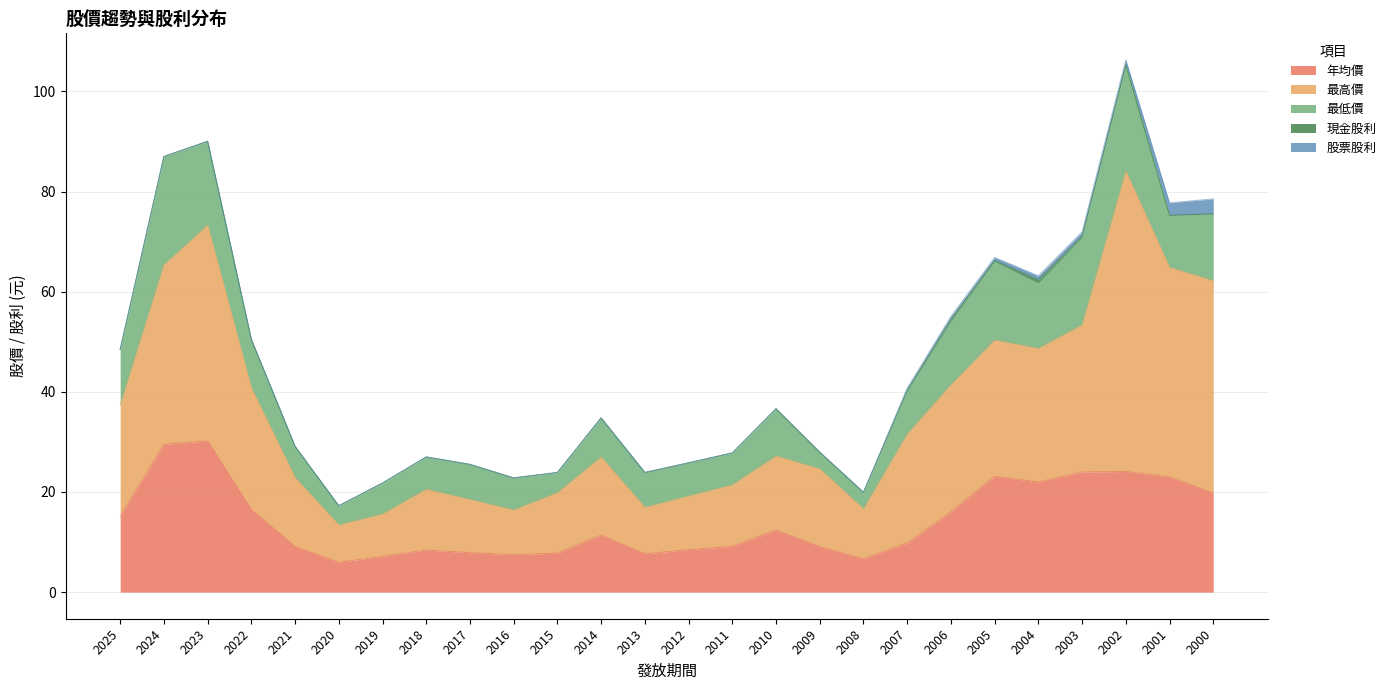

Reading right to left, list all the values displayed in this chart.

年均價: 2000=19.8	2001=23.0	2002=24.1	2003=24.0	2004=22.0	2005=23.1	2006=16.1	2007=9.8	2008=6.7	2009=9.1	2010=12.4	2011=9.2	2012=8.5	2013=7.7	2014=11.4	2015=7.8	2016=7.5	2017=7.9	2018=8.4	2019=7.2	2020=6.0	2021=9.1	2022=16.5	2023=30.2	2024=29.5	2025=15.2
最高價: 2000=42.4	2001=41.9	2002=60.0	2003=29.4	2004=26.7	2005=27.2	2006=25.4	2007=21.8	2008=9.9	2009=15.6	2010=14.8	2011=12.3	2012=10.7	2013=9.3	2014=15.6	2015=12.1	2016=8.9	2017=10.7	2018=12.2	2019=8.5	2020=7.5	2021=13.8	2022=24.3	2023=43.1	2024=35.9	2025=22.2
最低價: 2000=13.3	2001=10.3	2002=21.2	2003=17.4	2004=13.0	2005=15.7	2006=12.6	2007=8.5	2008=3.3	2009=3.3	2010=9.4	2011=6.3	2012=6.5	2013=6.9	2014=7.8	2015=4.0	2016=6.4	2017=7.0	2018=6.4	2019=6.2	2020=3.8	2021=6.2	2022=9.7	2023=16.8	2024=21.6	2025=11.1
現金股利: 2000=0.0	2001=0.0	2002=0.0	2003=0.3	2004=0.7	2005=0.2	2006=0.5	2007=0.2	2008=0.0	2009=0.0	2010=0.0	2011=0.0	2012=0.1	2013=0.1	2014=0.0	2015=0.0	2016=0.0	2017=0.0	2018=0.0	2019=0.0	2020=0.0	2021=0.0	2022=0.0	2023=0.0	2024=0.0	2025=0.0
股票股利: 2000=3.0	2001=2.5	2002=1.0	2003=0.8	2004=0.7	2005=0.6	2006=0.5	2007=0.4	2008=0.0	2009=0.0	2010=0.0	2011=0.0	2012=0.0	2013=0.0	2014=0.0	2015=0.0	2016=0.0	2017=0.0	2018=0.0	2019=0.0	2020=0.0	2021=0.0	2022=0.0	2023=0.0	2024=0.0	2025=0.0